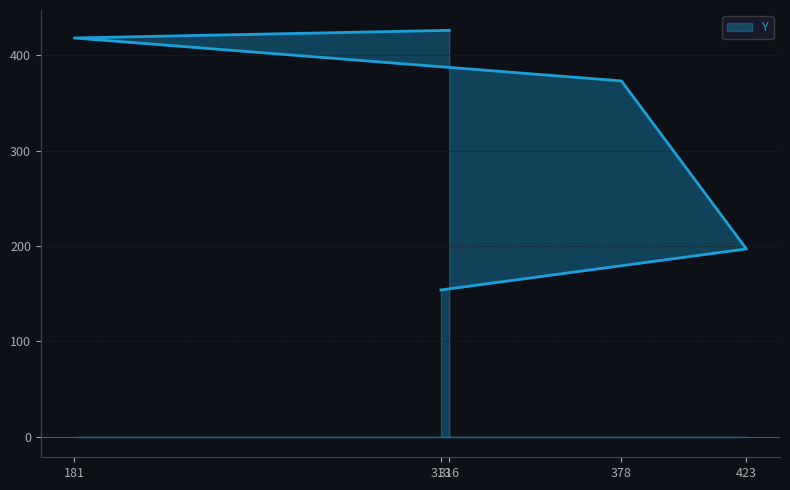

What is the ratio of the value at 313 to the value at 316?

0.4